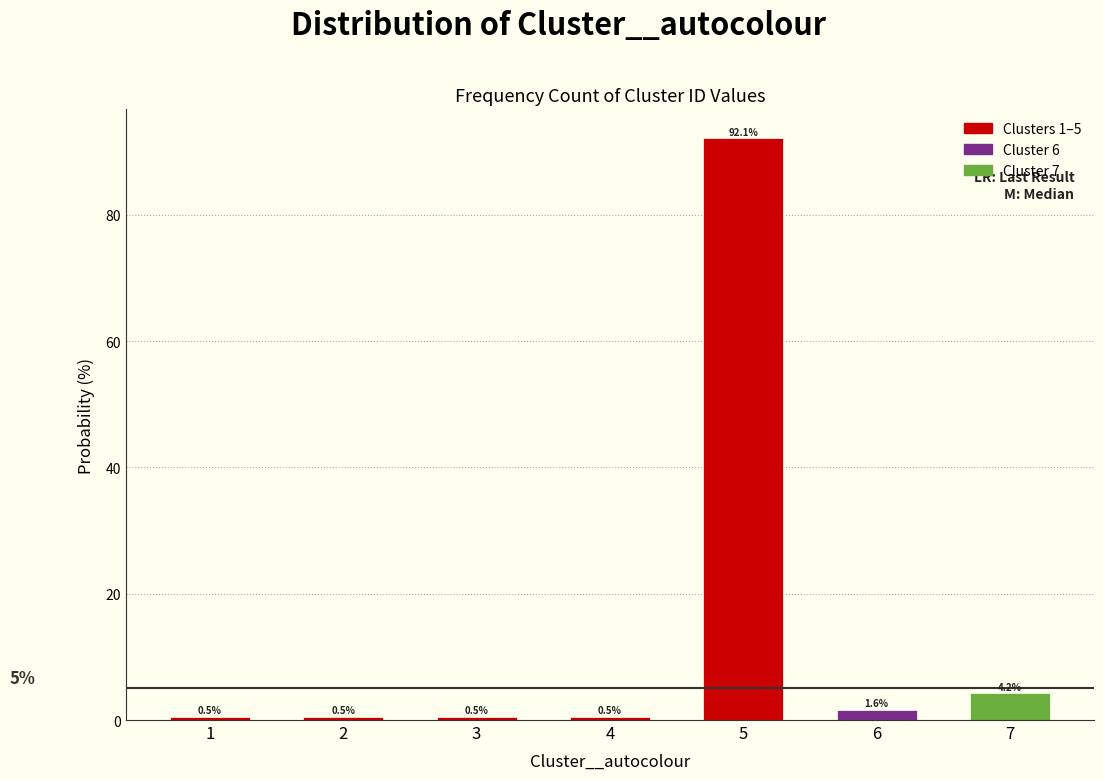

Reading left to right, extract all data points from this chart.

0.5	0.5	0.5	0.5	92.1	1.6	4.2